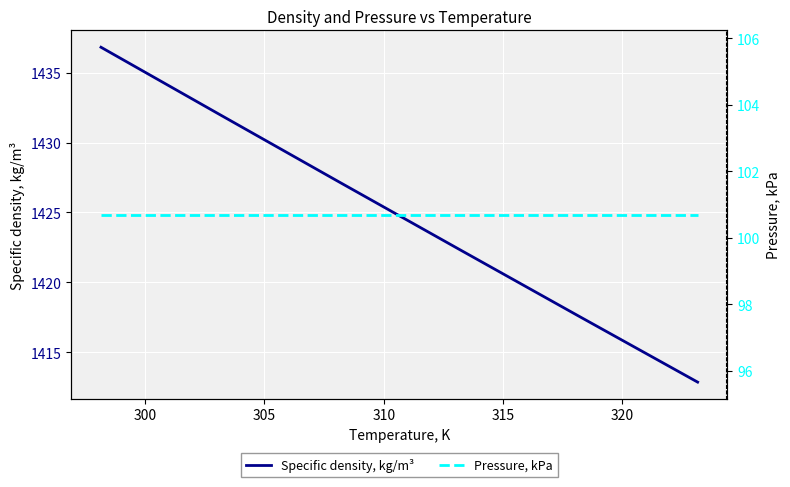

Is this an area chart (filled region under the line)?

No